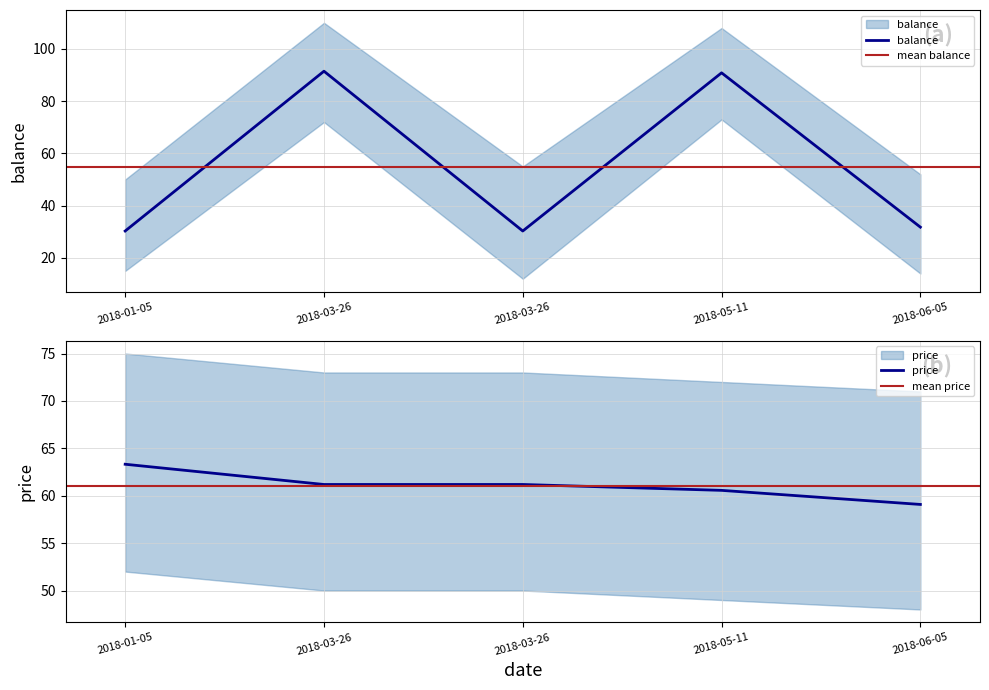

How many lines are shown in the chart?

2